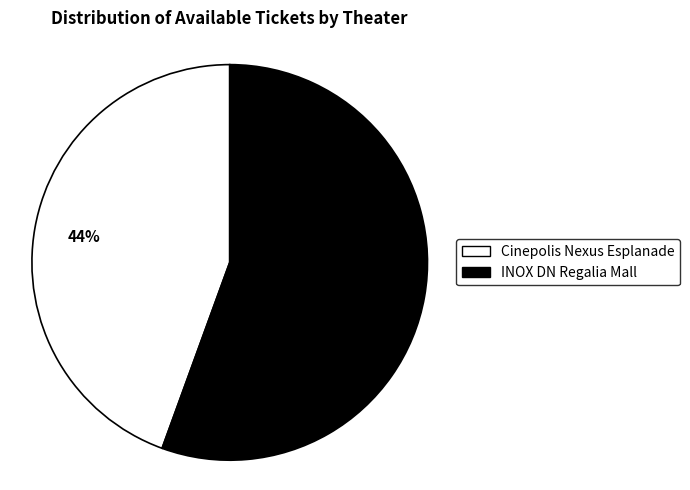

Is there any slice that represents more than half of the pie?

Yes